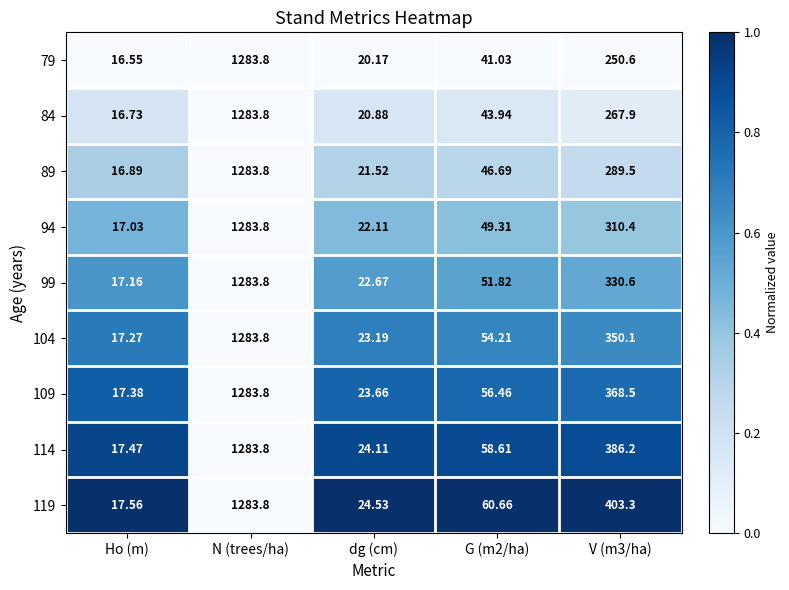

At which label does 119 reach its minimum?

Ho (m)